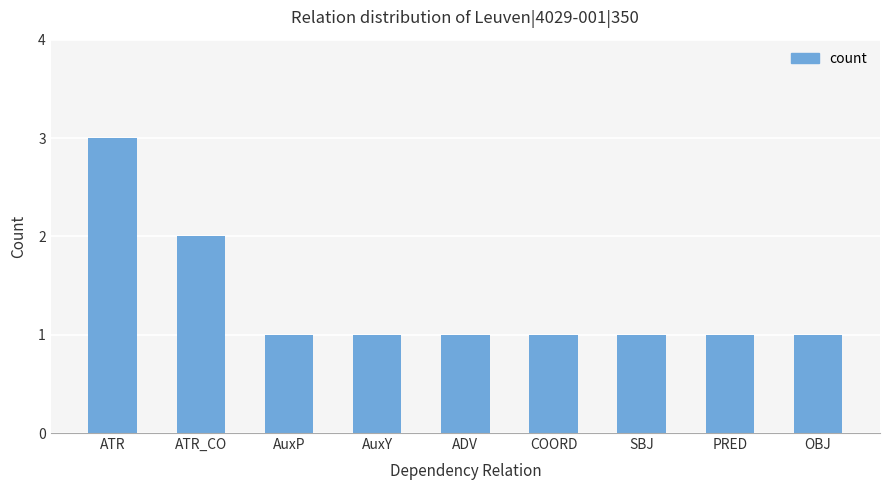

What position from the left is OBJ?

9